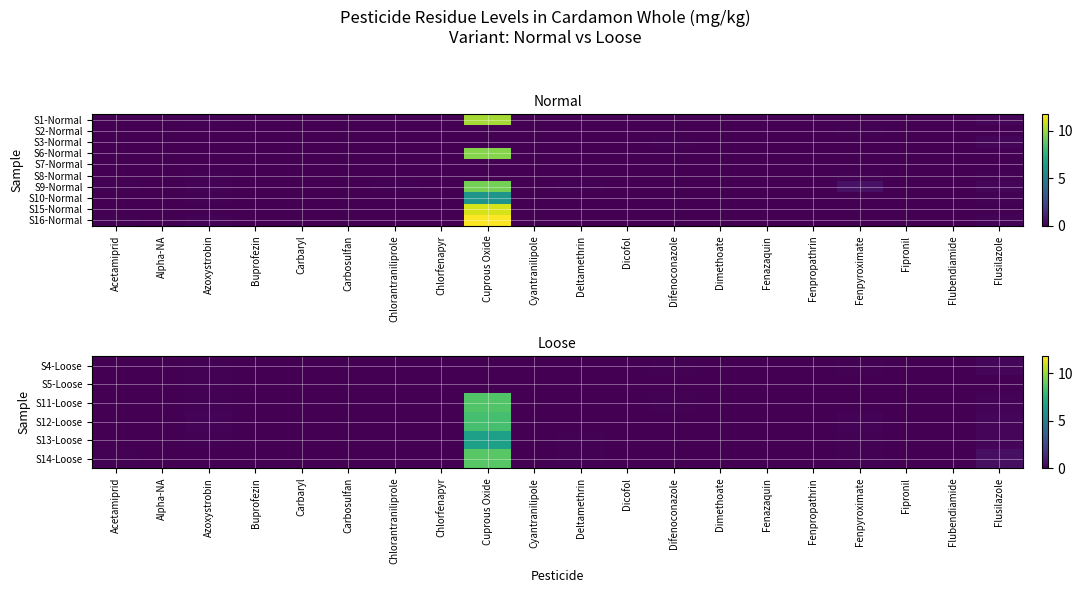

Which series has the widest spread of values?

S16-Normal